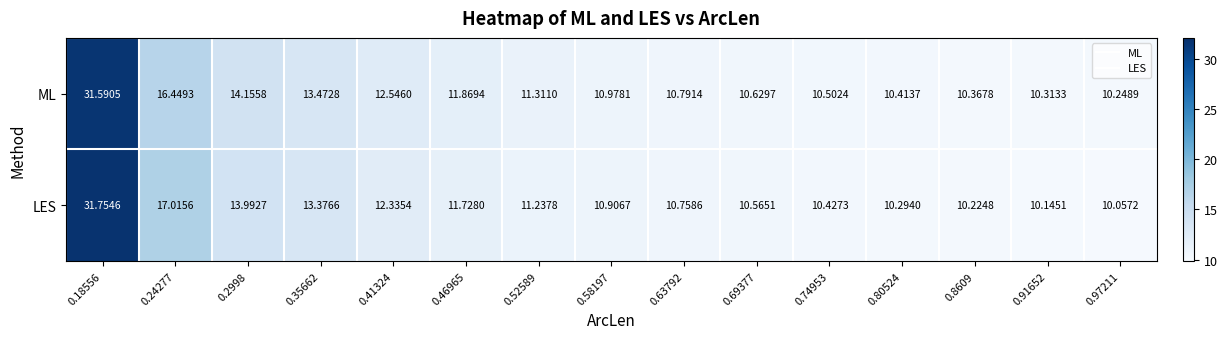

Count the number of categories in the chart.

15